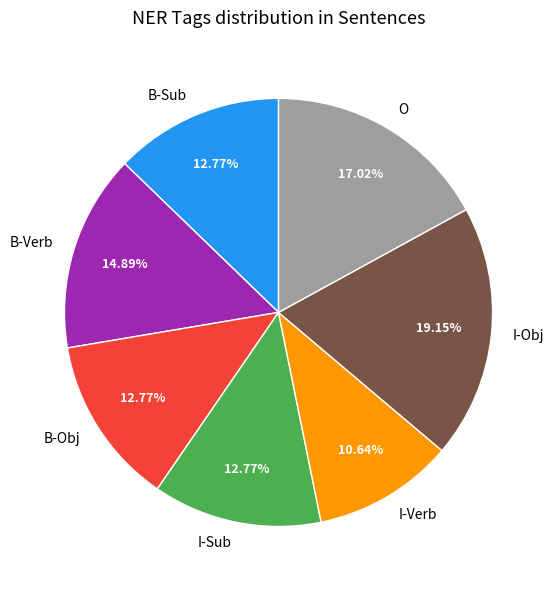

Does B-Sub represent more than half of the total?

No